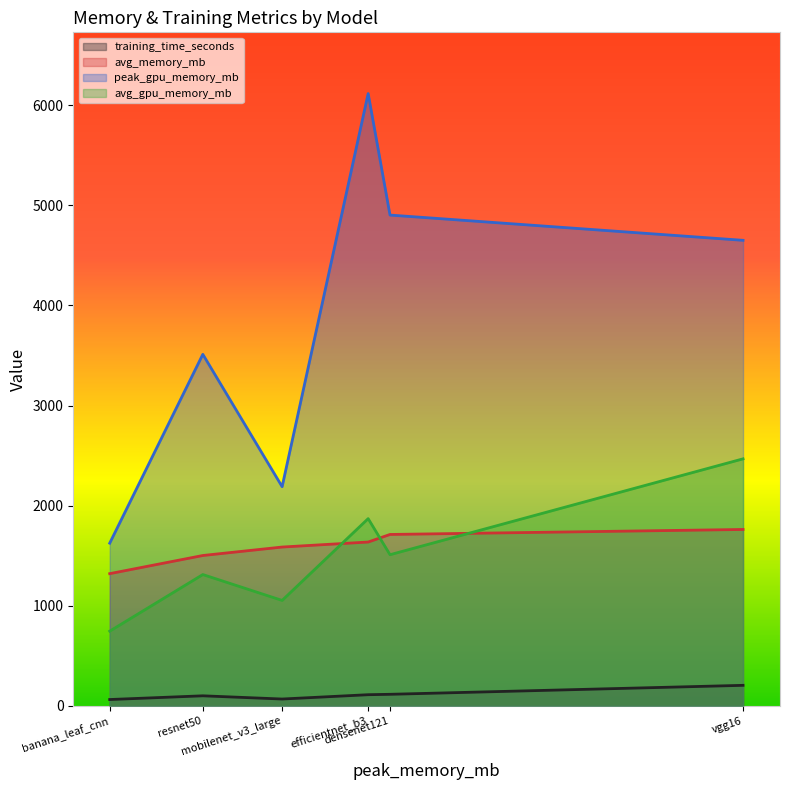

How many interior local valleys does the peak_gpu_memory_mb series have?

1